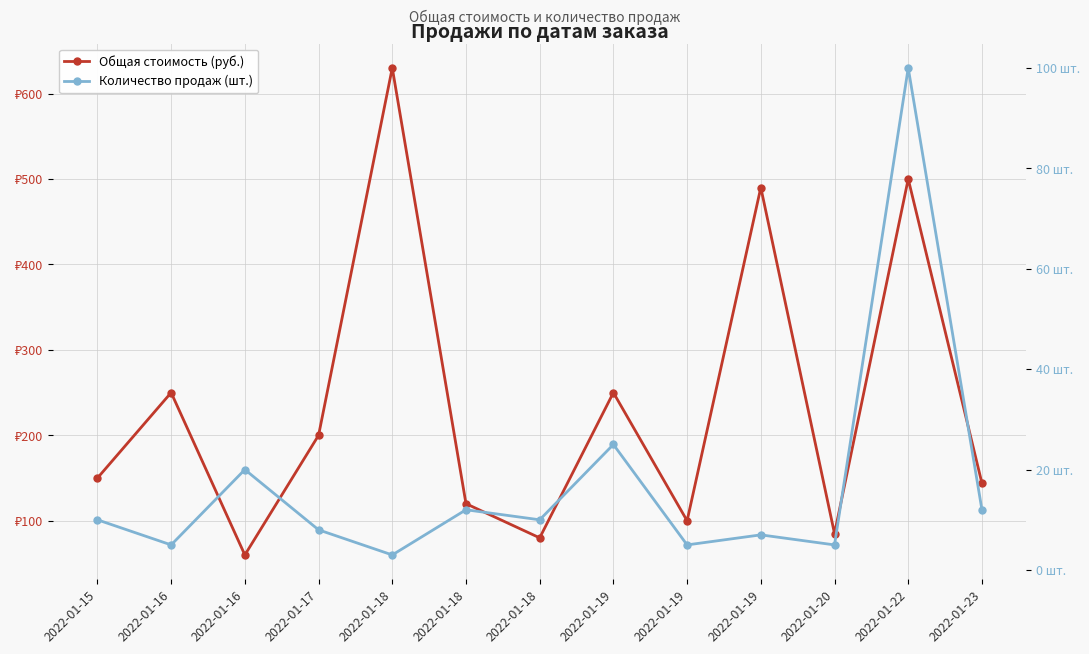

Is the value of Общая стоимость (руб.) at 2022-01-19 greater than the value of Количество продаж (шт.) at 2022-01-23?

Yes